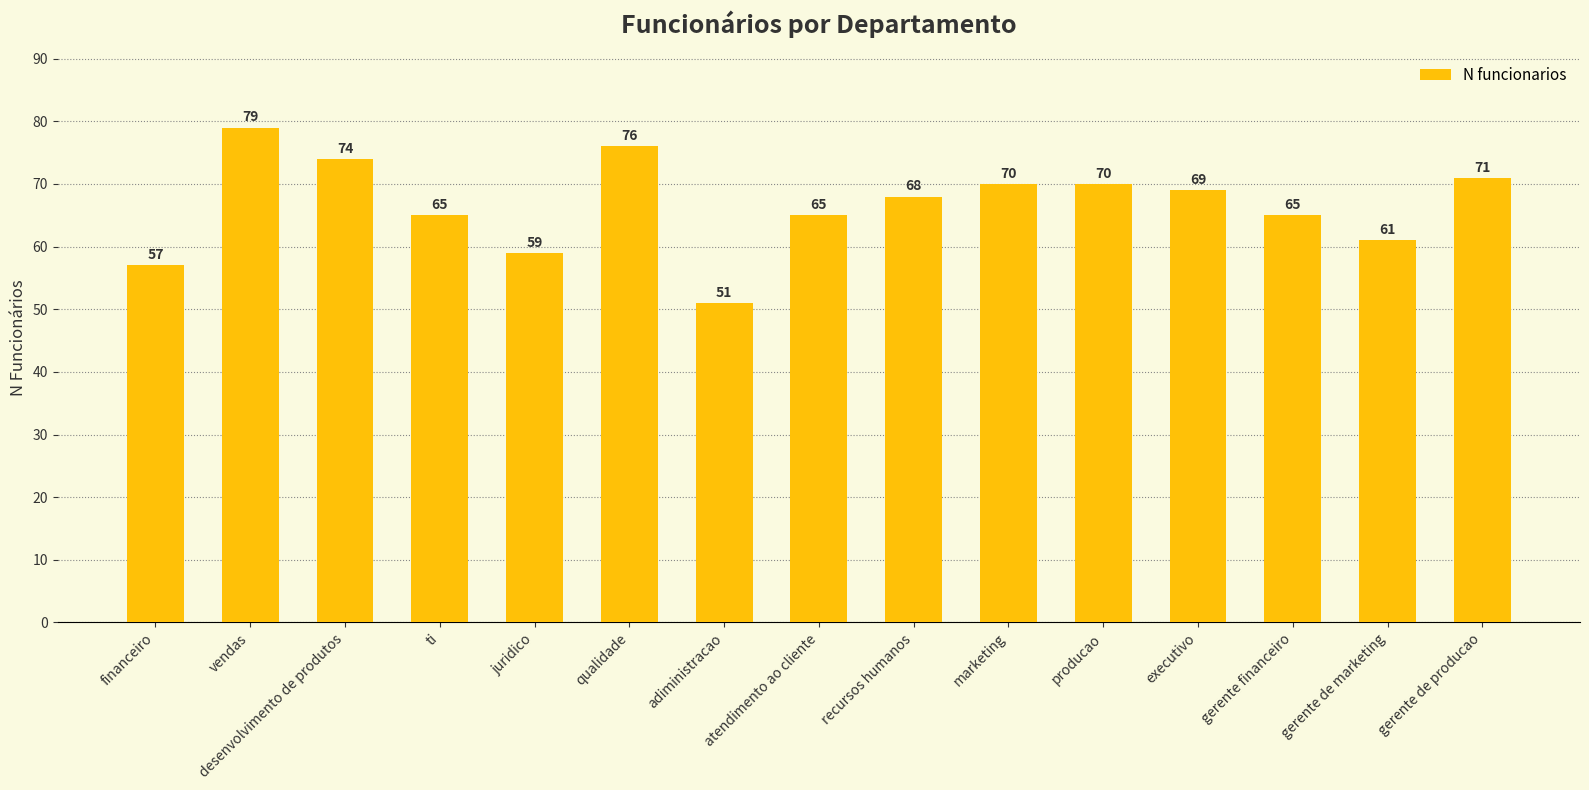

True or false: the data shows 51 at adiministracao.

True